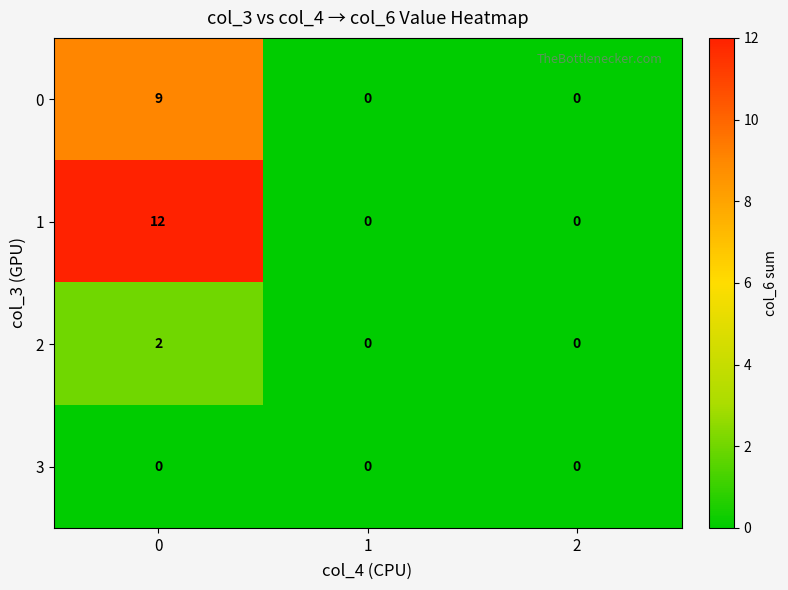

Reading right to left, list all the values displayed in this chart.

0: 2=0	1=0	0=9
1: 2=0	1=0	0=12
2: 2=0	1=0	0=2
3: 2=0	1=0	0=0